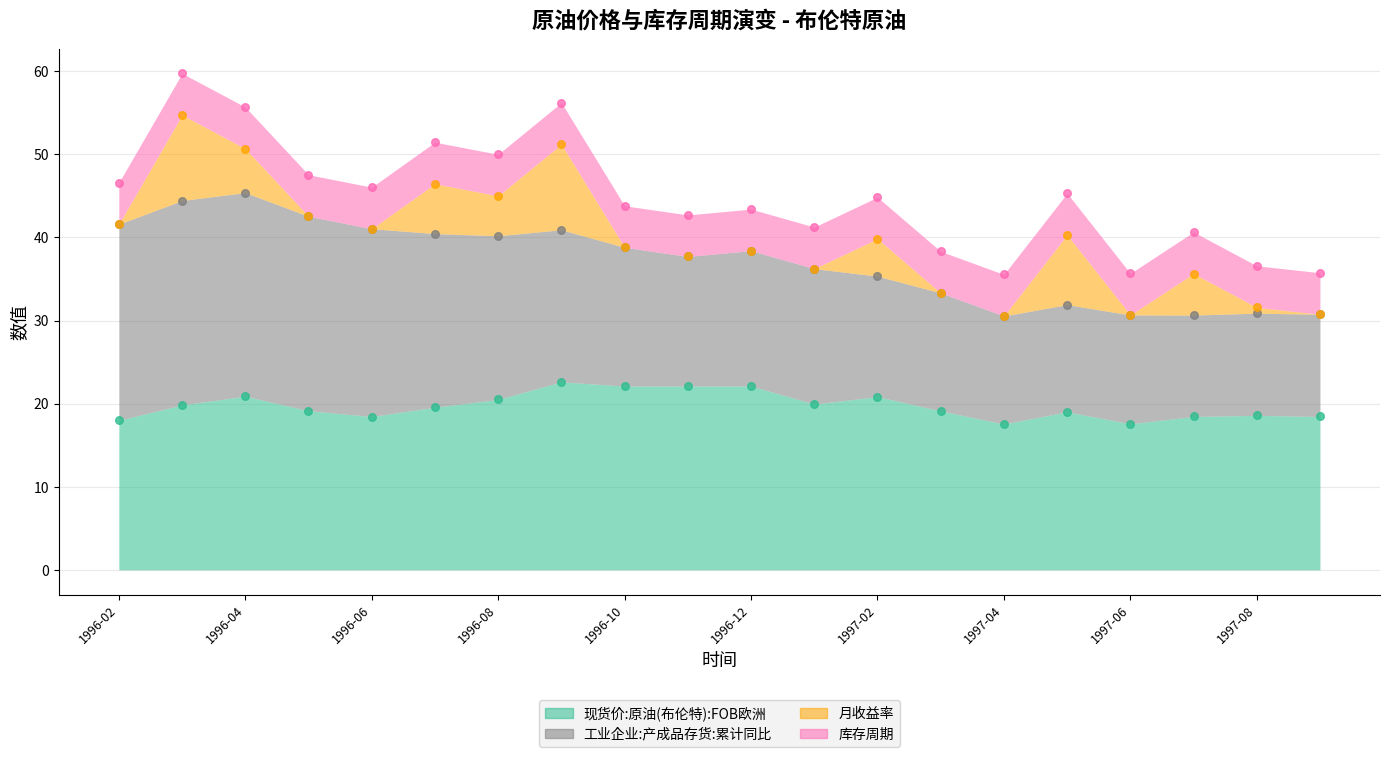

At how many categories does at least one series exceed 0?

20